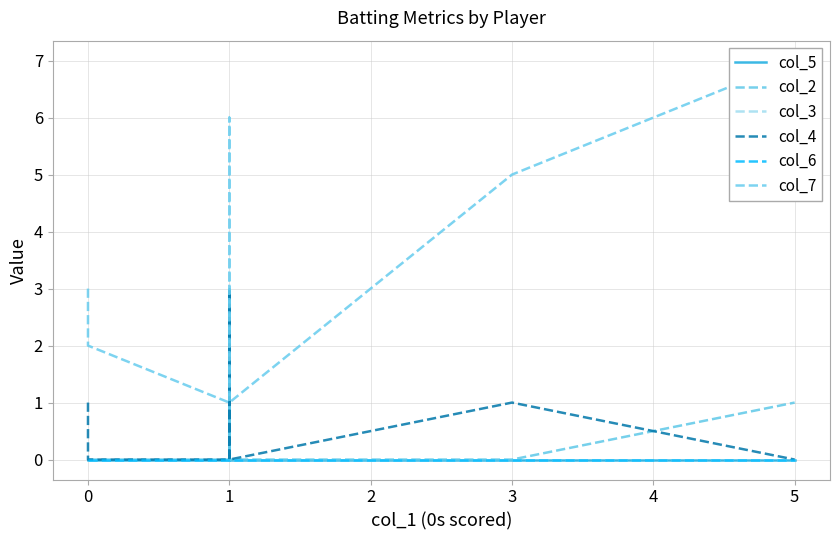

At which category does col_4 reach its first local peak?

1